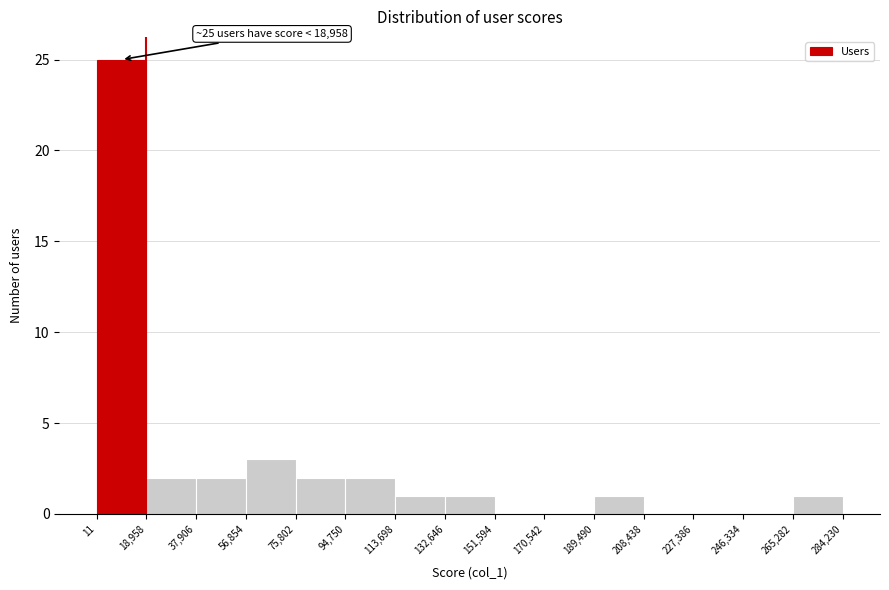

Which range on the x-axis has the tallest bar?

11 to 18,958